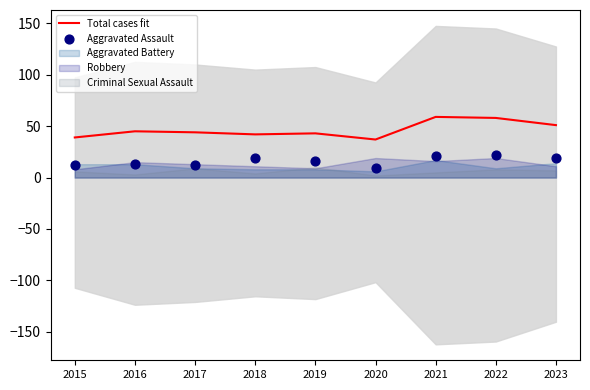

True or false: Total cases fit has a value of 17 at 2016.

False